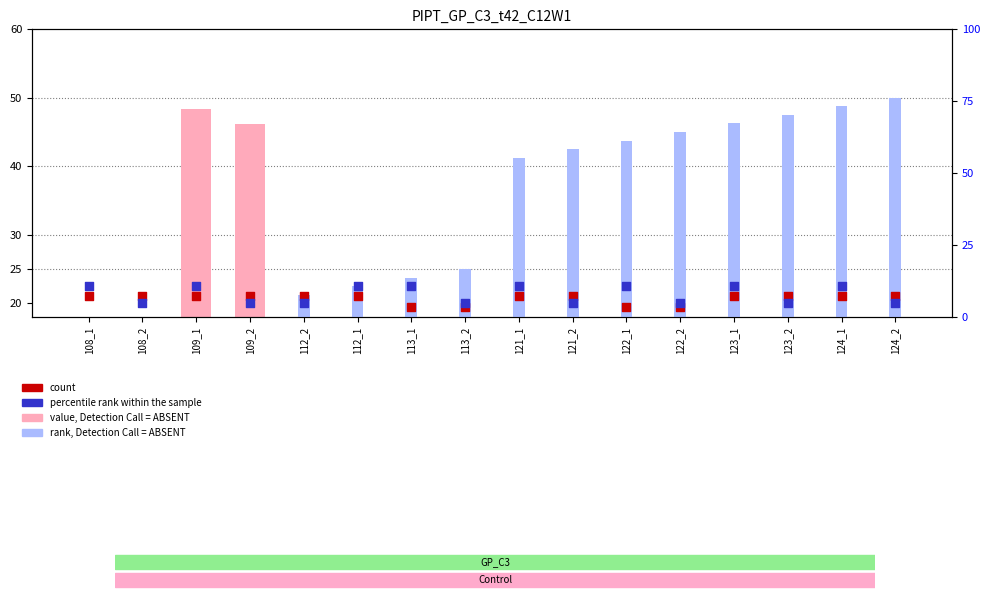

At which category is the sum across all series the highest?

109_1